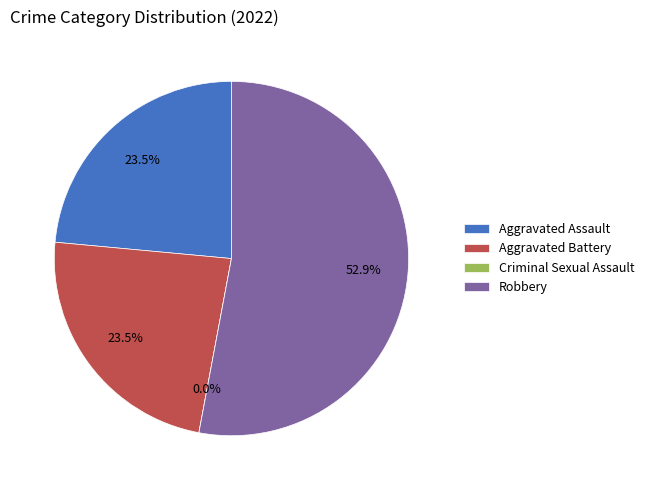

What percentage is the Robbery slice, to the nearest percent?

53%